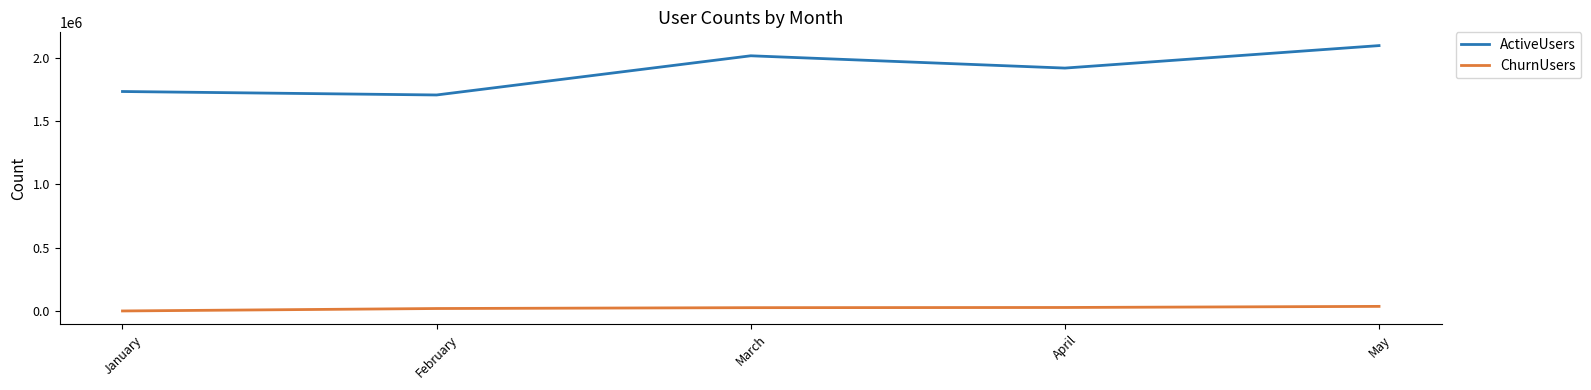

What is the approximate value of ActiveUsers at March, to the nearest 50?

2014950